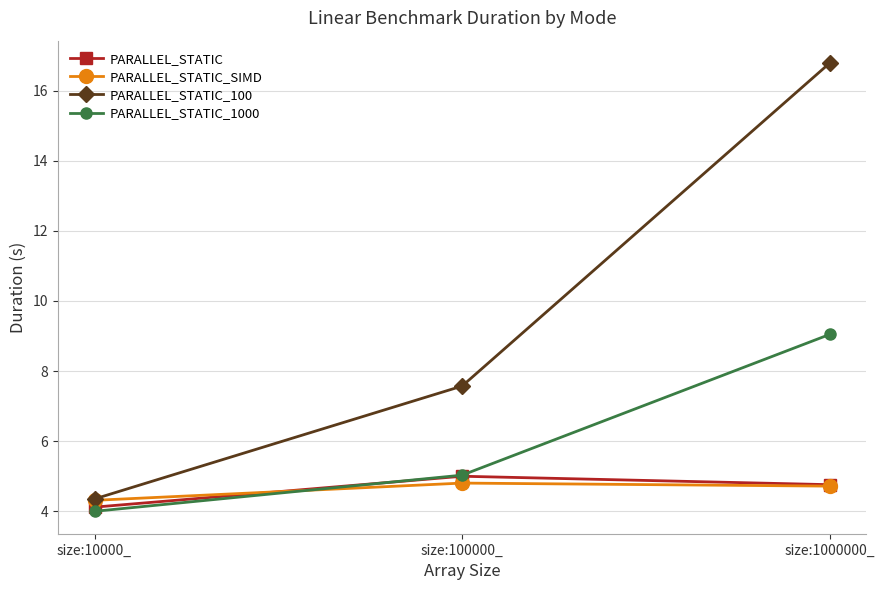

Reading right to left, what are all the values shown in this chart?

PARALLEL_STATIC: 4.8	5.0	4.1
PARALLEL_STATIC_SIMD: 4.7	4.8	4.3
PARALLEL_STATIC_100: 16.8	7.6	4.4
PARALLEL_STATIC_1000: 9.0	5.0	4.0